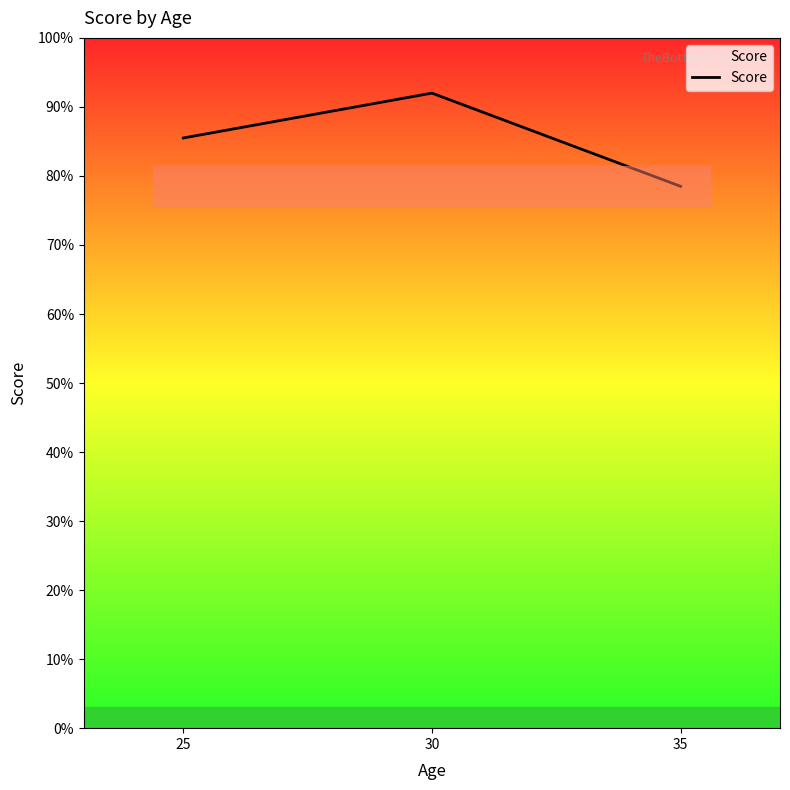

How many distinct data groups are displayed?

1